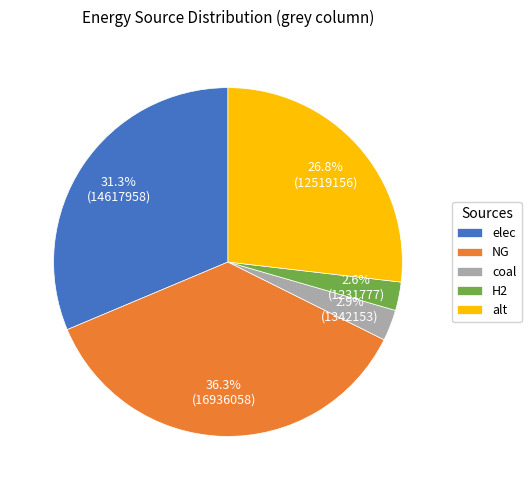

True or false: coal accounts for 8% of the total.

False